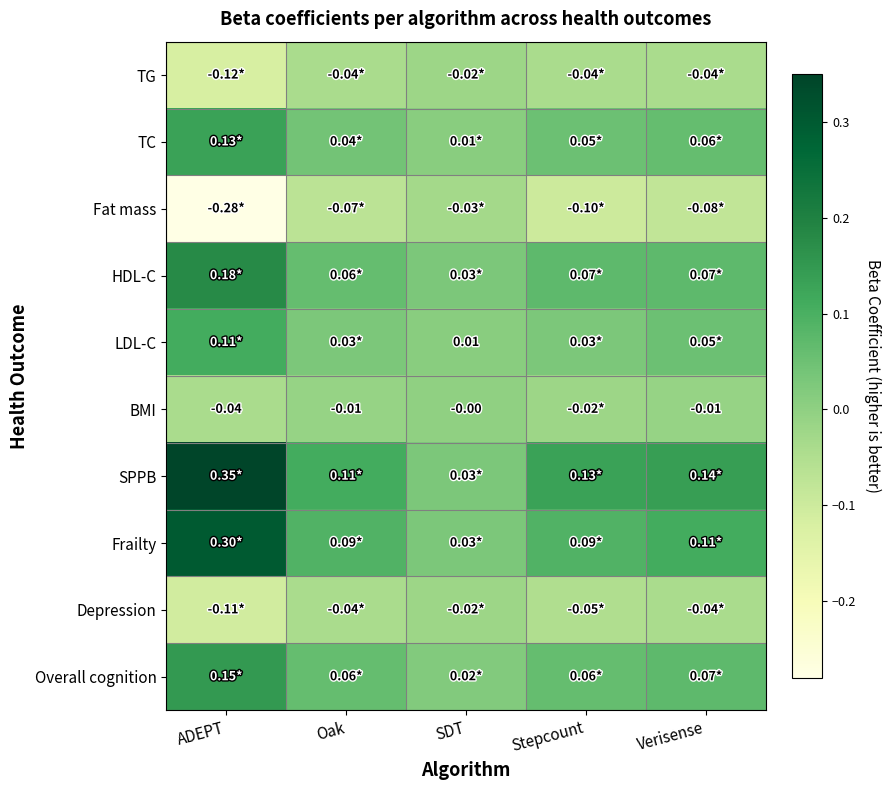

Which series has the largest total across all categories?

SPPB